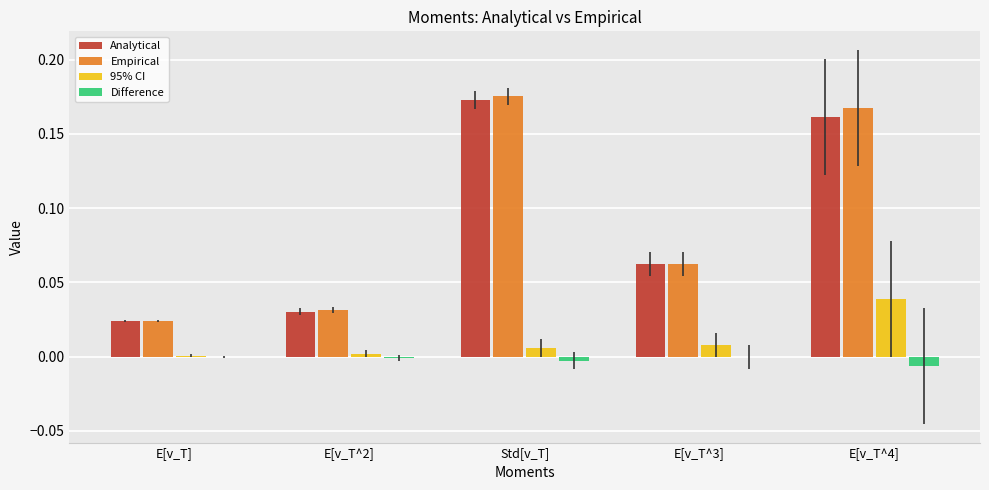

Between E[v_T^3] and E[v_T^4], which series saw the biggest shift?

Empirical